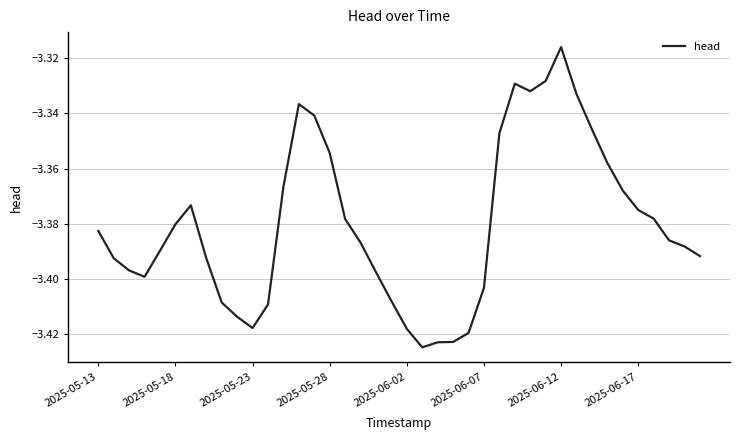

Does the chart display data point markers on the line(s)?

No